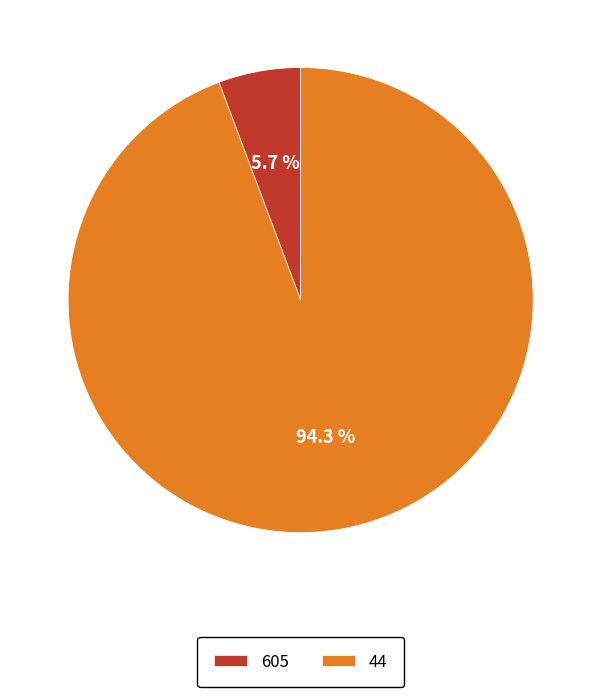

Approximately how many times larger is the value at 44 compared to 605?

16.5